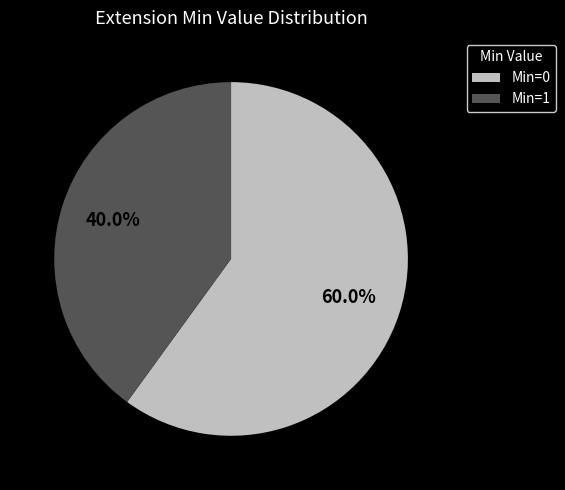

Does any single category account for the majority?

Yes